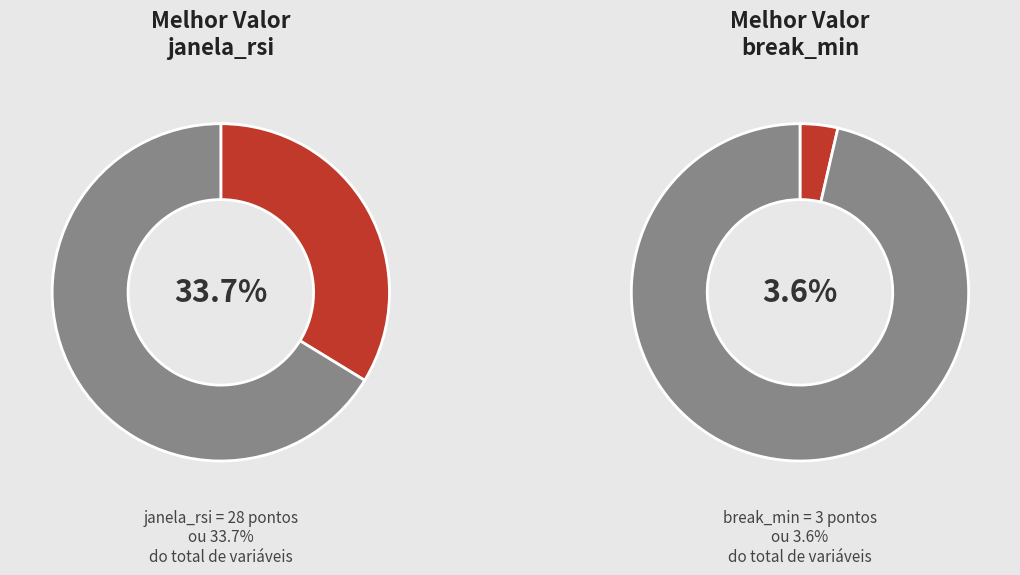

Is there any slice that represents more than half of the pie?

Yes